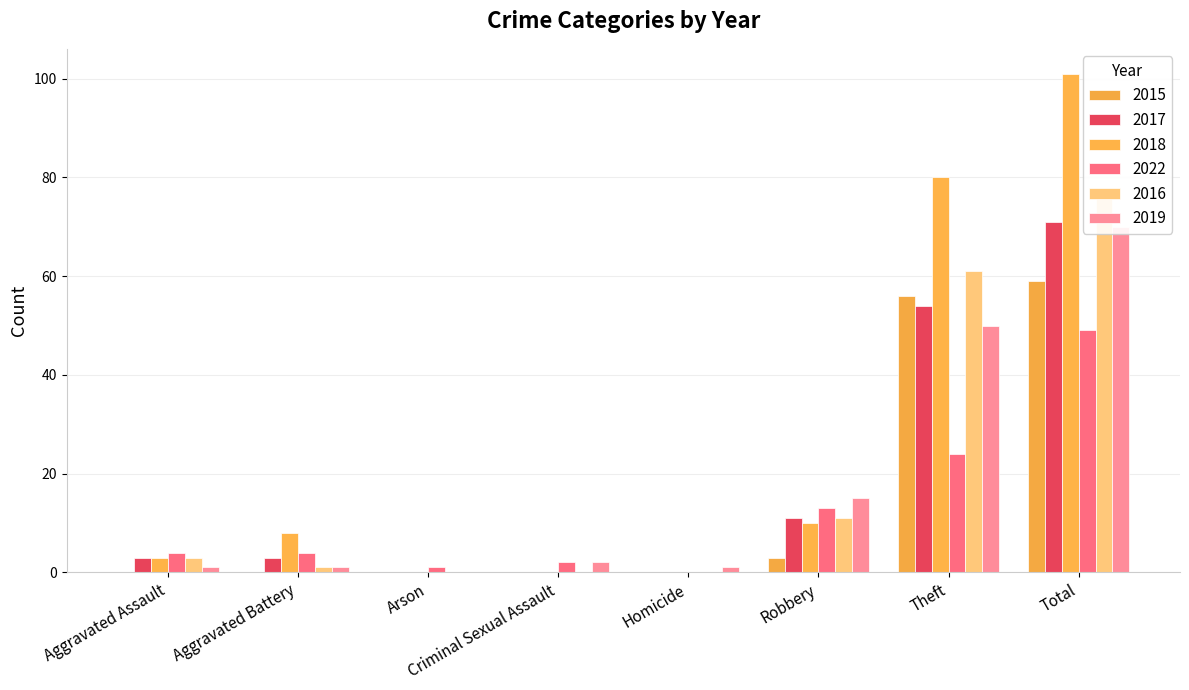

What is the sum of all 2022 values?

97